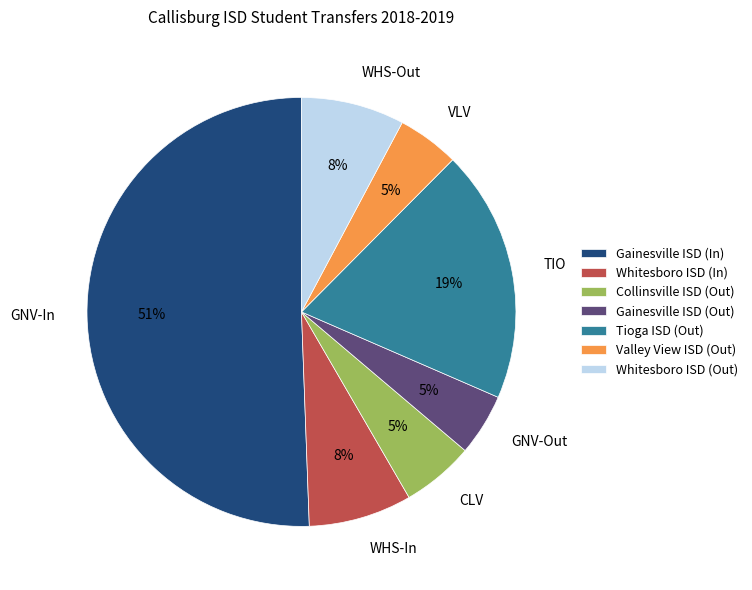

To the nearest percent, what is the difference between the largest and smallest slice percentages?

46%